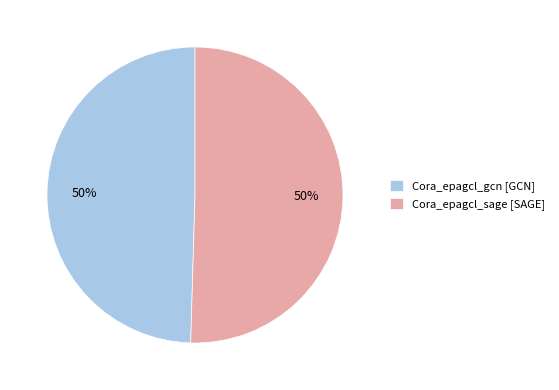

Is the sum of Cora_epagcl_gcn [GCN] and Cora_epagcl_sage [SAGE] greater than half?

Yes